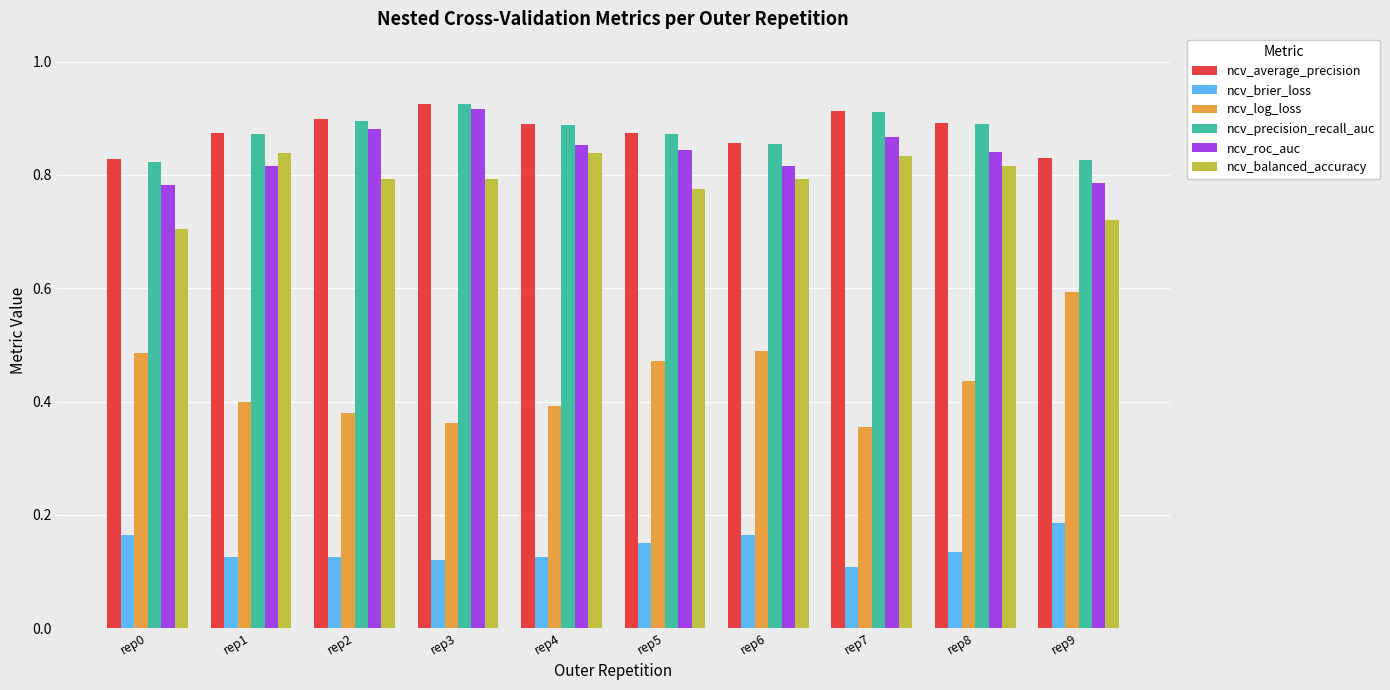

Which series has the largest range (max minus min)?

ncv_log_loss